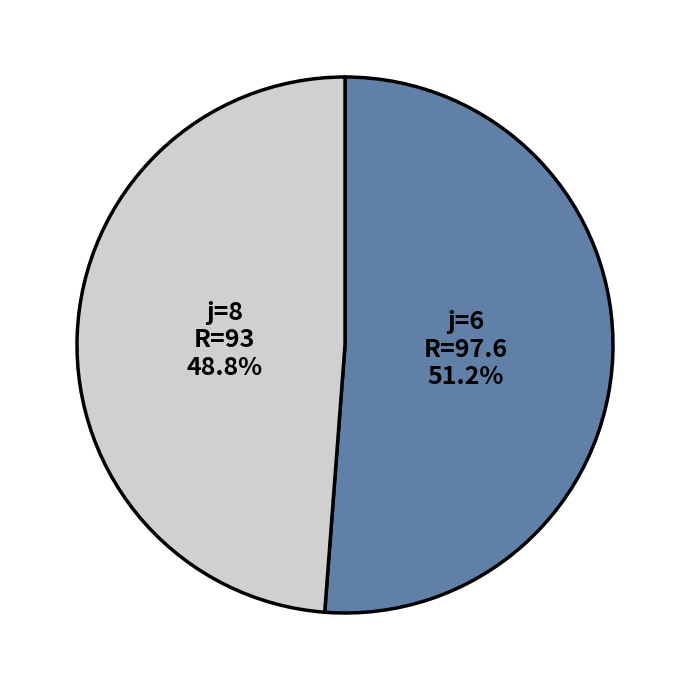

What is the smallest slice in the pie chart?

j=8